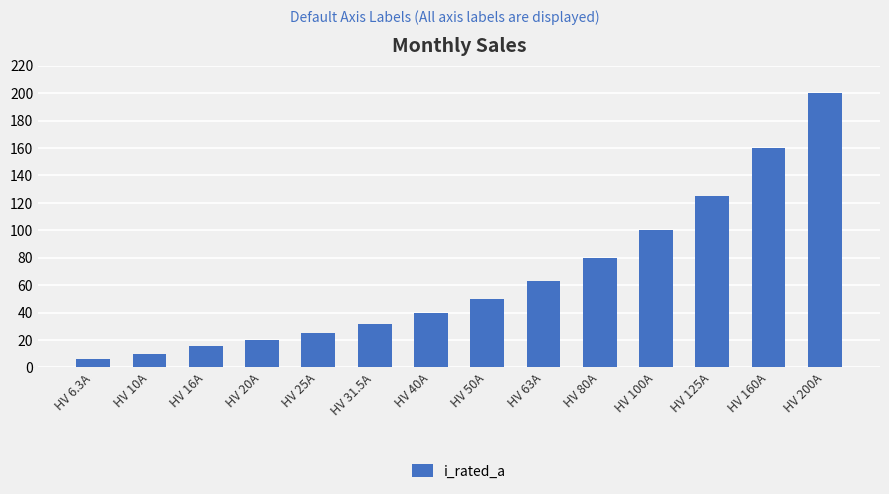

List the labels in order of value, smallest first.

HV 6.3A, HV 10A, HV 16A, HV 20A, HV 25A, HV 31.5A, HV 40A, HV 50A, HV 63A, HV 80A, HV 100A, HV 125A, HV 160A, HV 200A